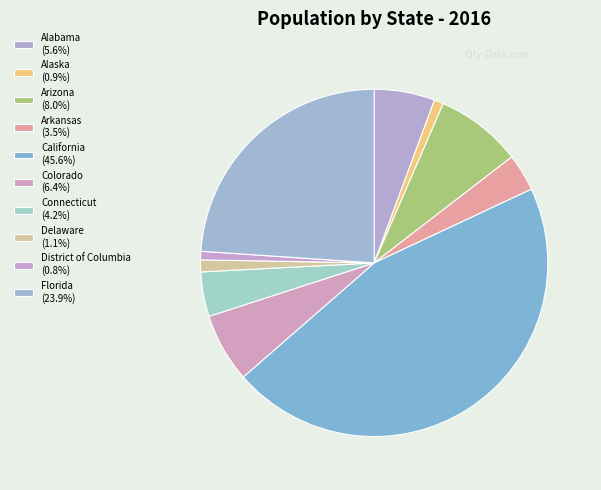

How many slices are in this pie chart?

10